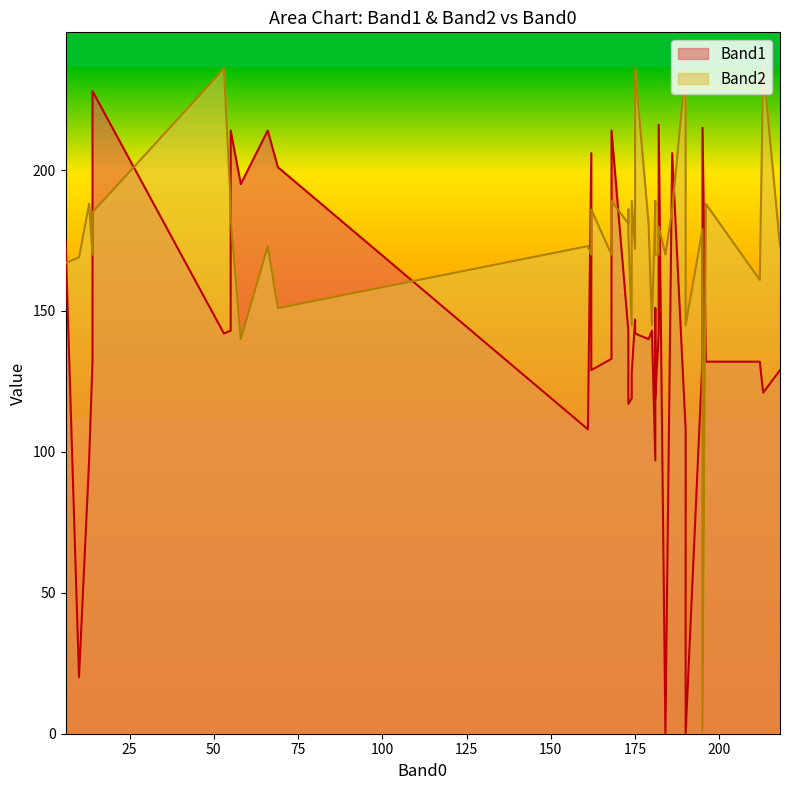

How many positive values does the Band1 series have?

38